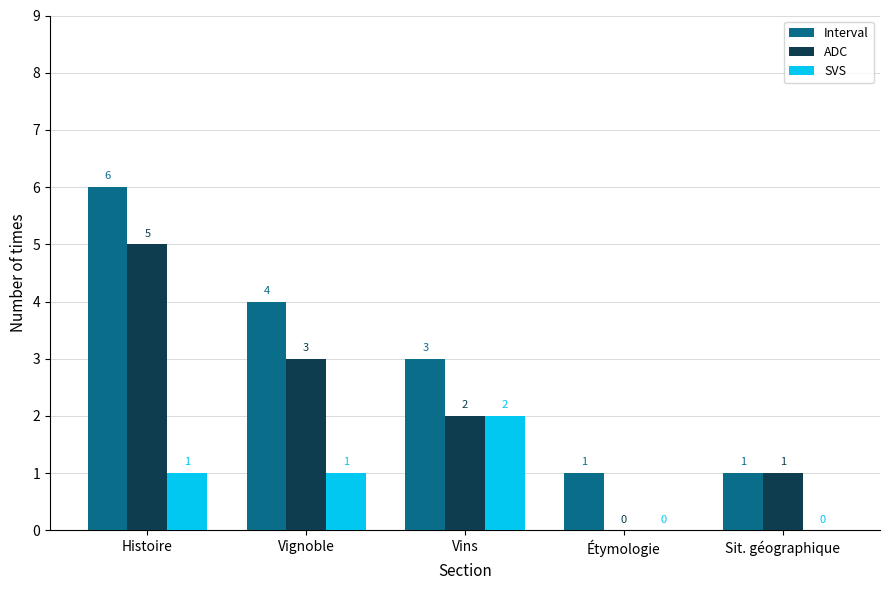

What is the total value across all series at Vins?

7